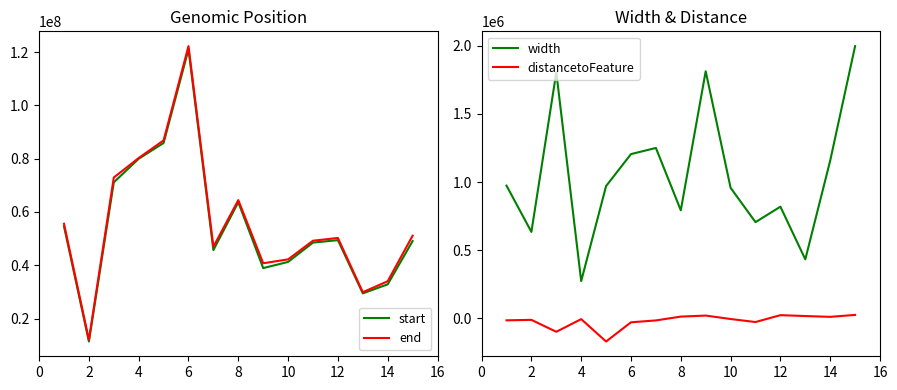

Which series has the largest range (max minus min)?

end